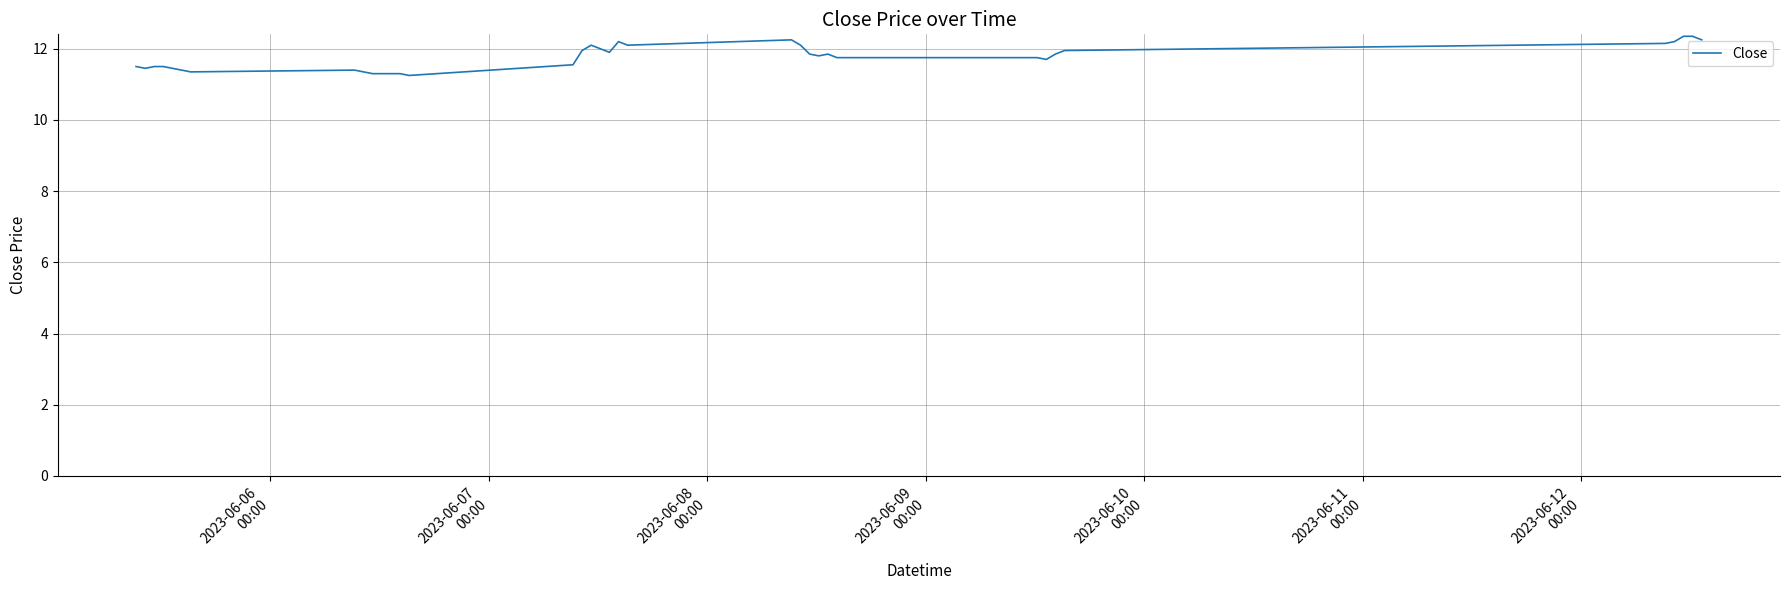

Does the chart have visible grid lines?

Yes